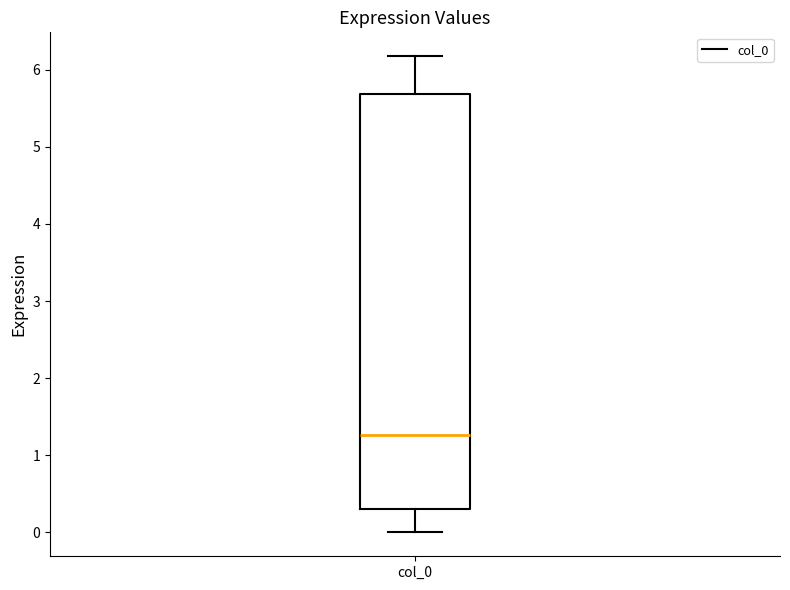

Read this box plot against the y-axis: the position of the median line, the range covered by the box, and the ends of both whiskers. The values are not printed on the chart, so give them approximately, as read against the axis.

median 1.3, box 0.3 to 5.7, whiskers 0.0 to 6.2